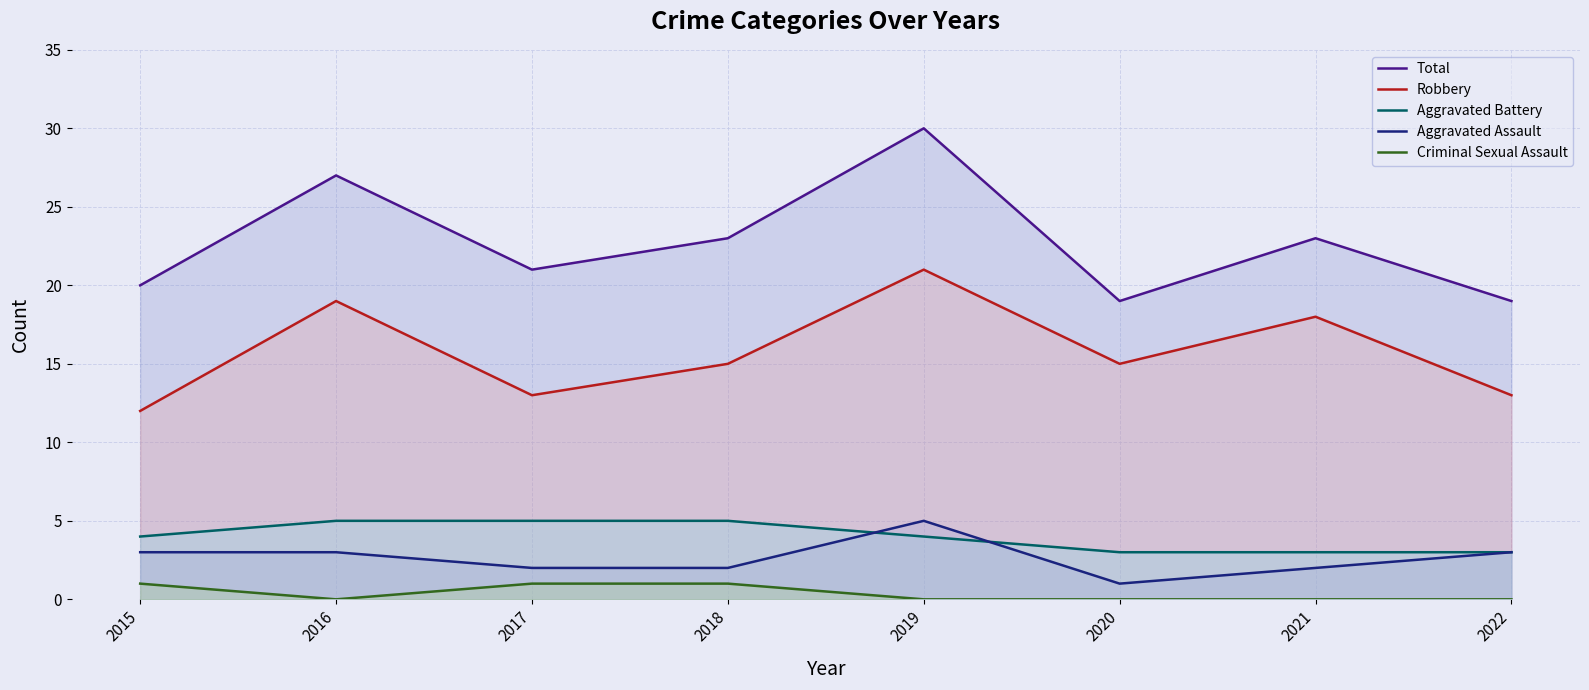

The Criminal Sexual Assault series shows 1 at 2015. True or false?

True